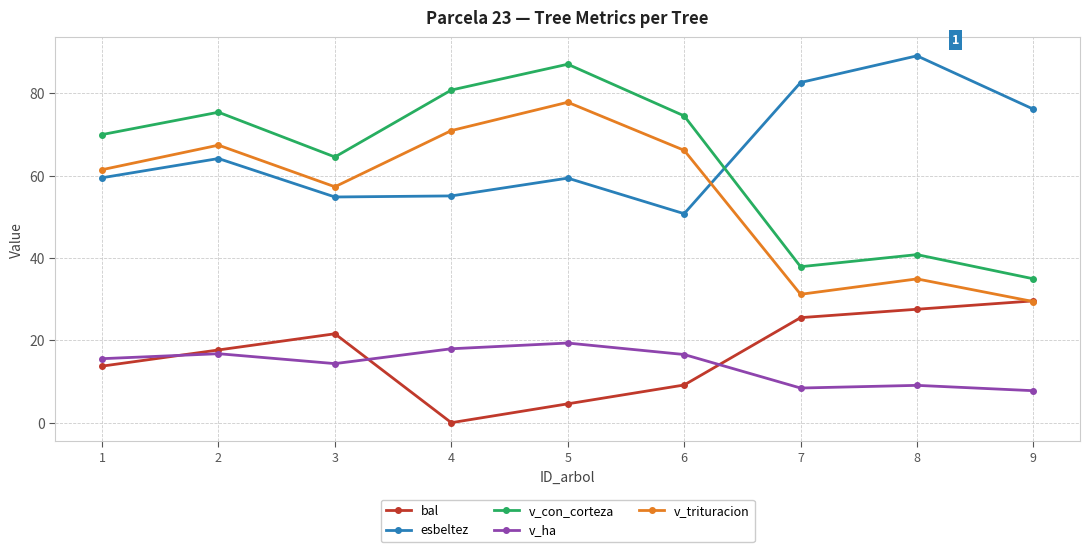

Between which two adjacent categories do esbeltez and v_con_corteza first intersect?

6 and 7